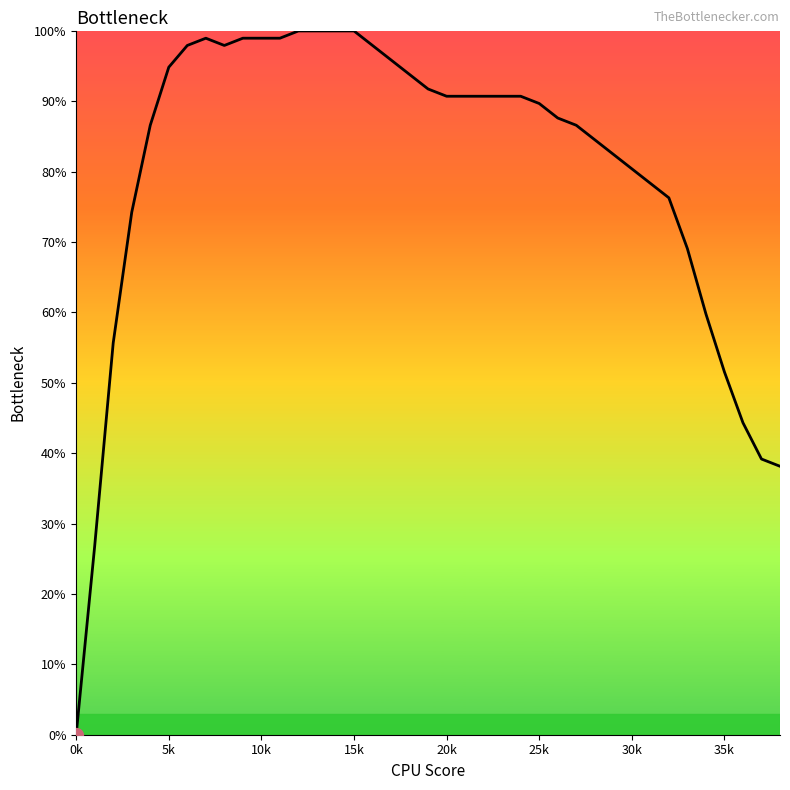

What is the maximum value shown in the chart?

100.0